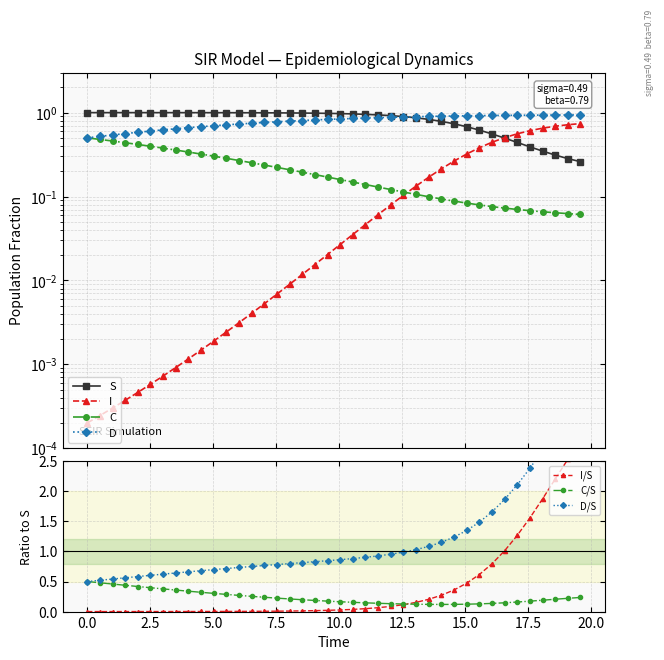

Is this an area chart (filled region under the line)?

No